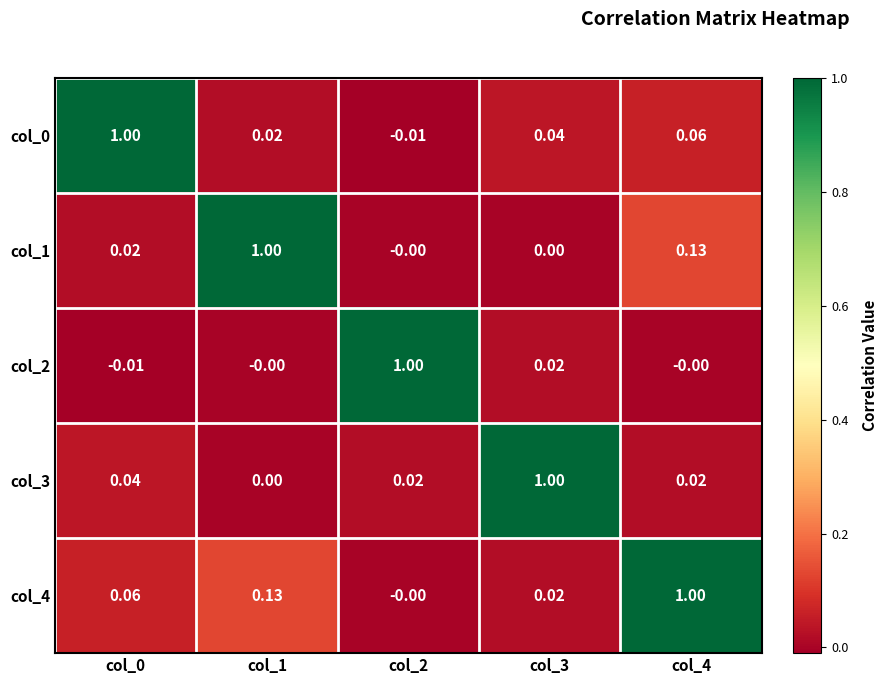

Is the value of col_0 at col_2 greater than the value of col_3 at col_0?

No